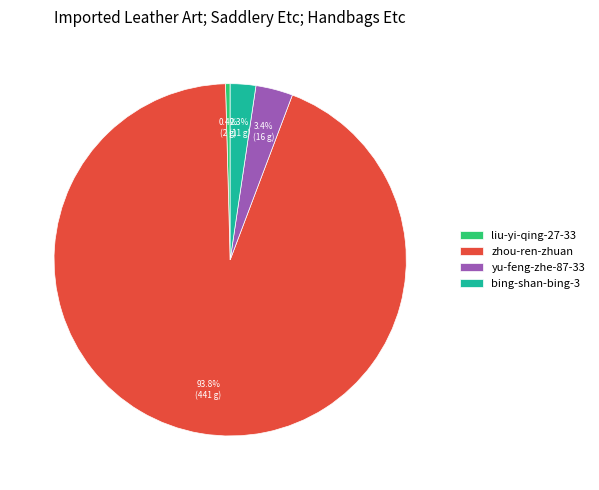

How many slices are in this pie chart?

4